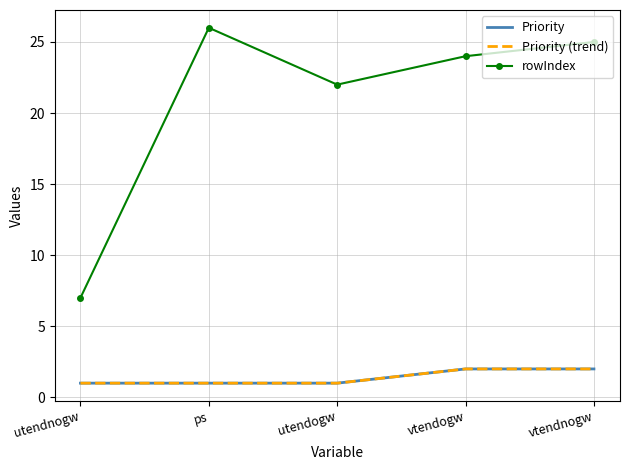

Rank the series at utendnogw from lowest to highest value.

Priority, Priority (trend), rowIndex